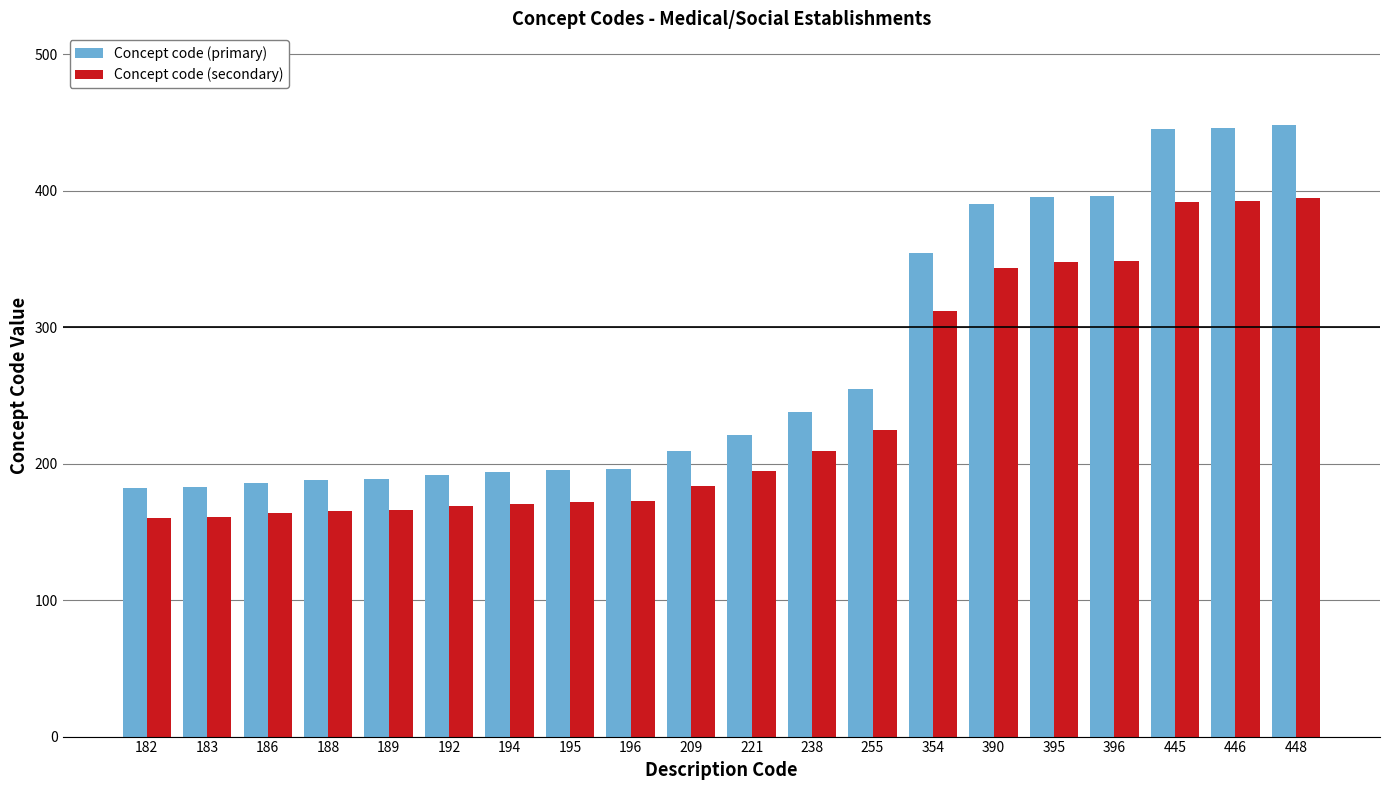

How many bars are there in each group?

2